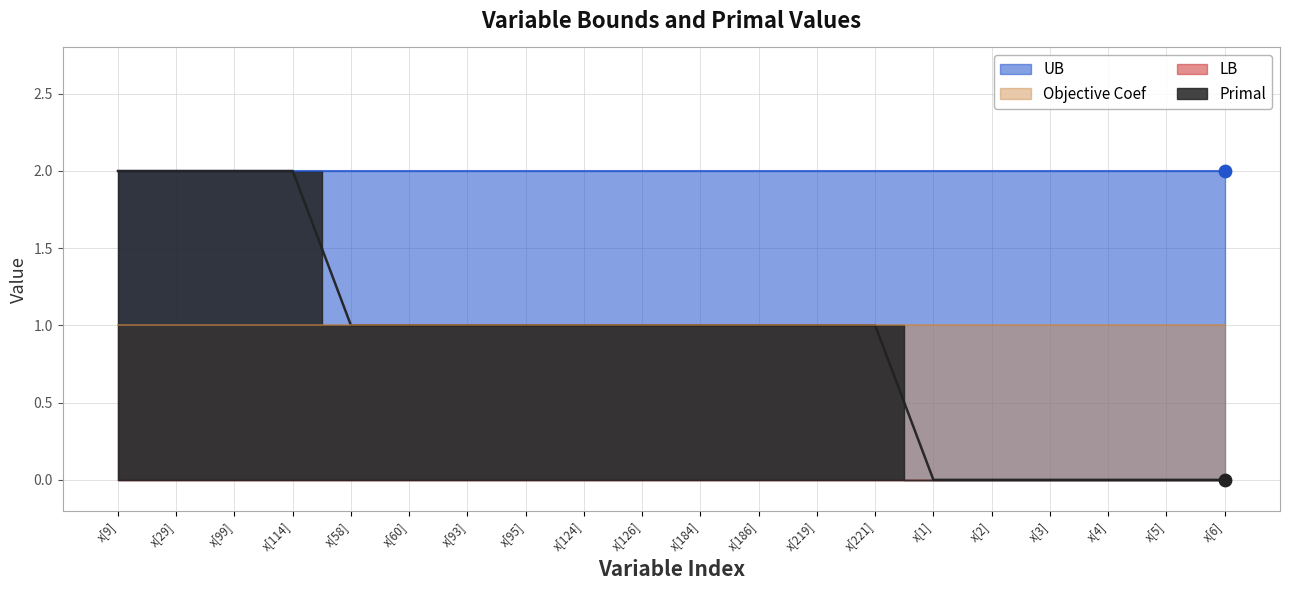

Which series reaches the maximum Y coordinate?

Primal